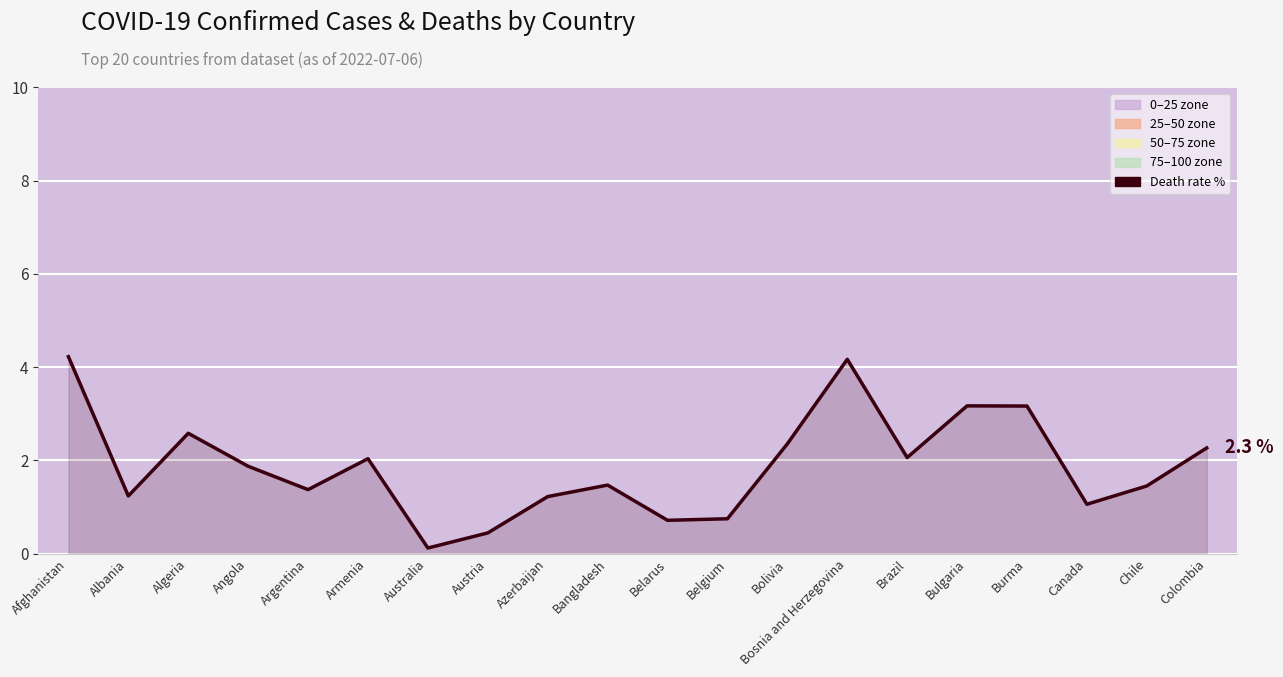

How many data points are above 1?

16